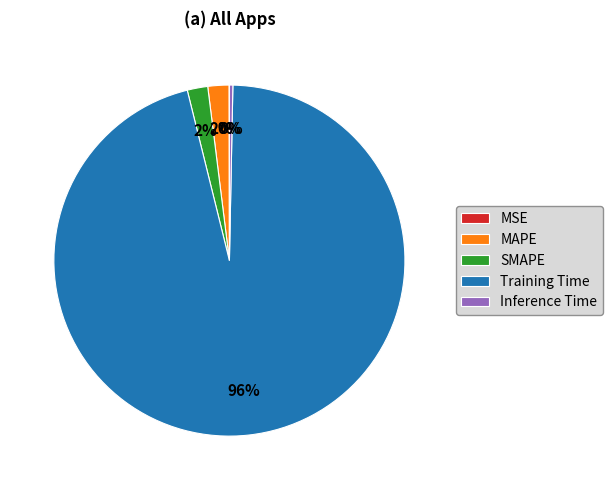

To the nearest percent, what is the difference between the largest and smallest slice percentages?

96%